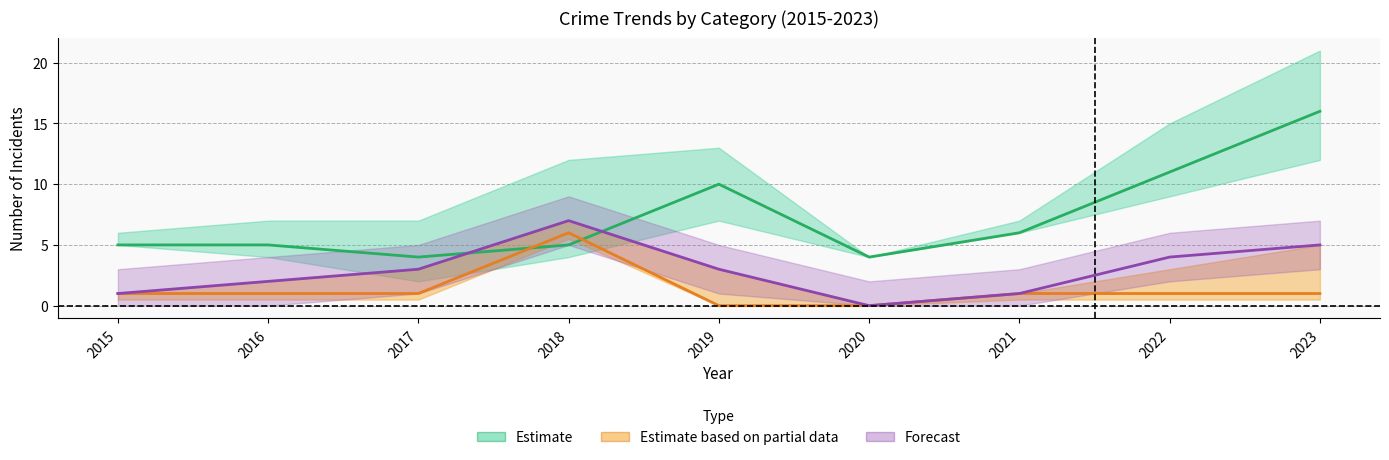

In Estimate, how many points are higher than both neighbors (excluding endpoints)?

1